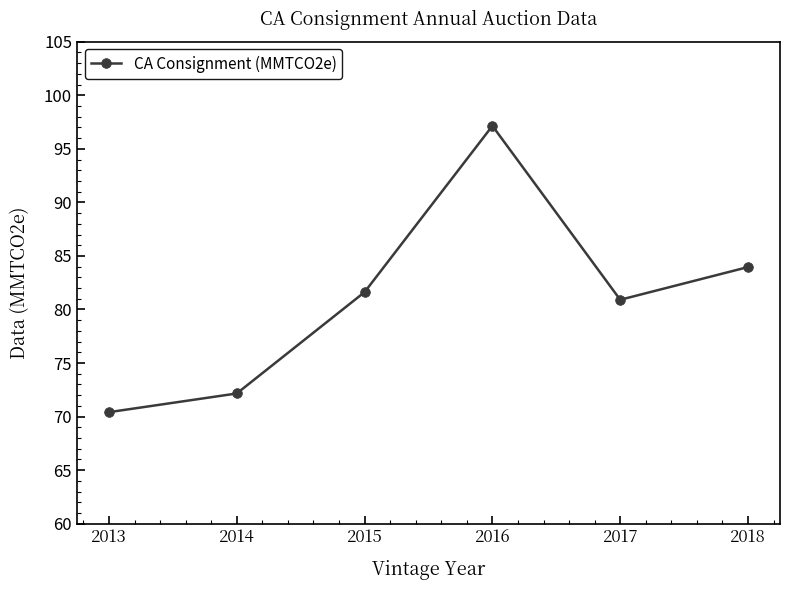

The value at 2014 is 14.9. True or false?

False